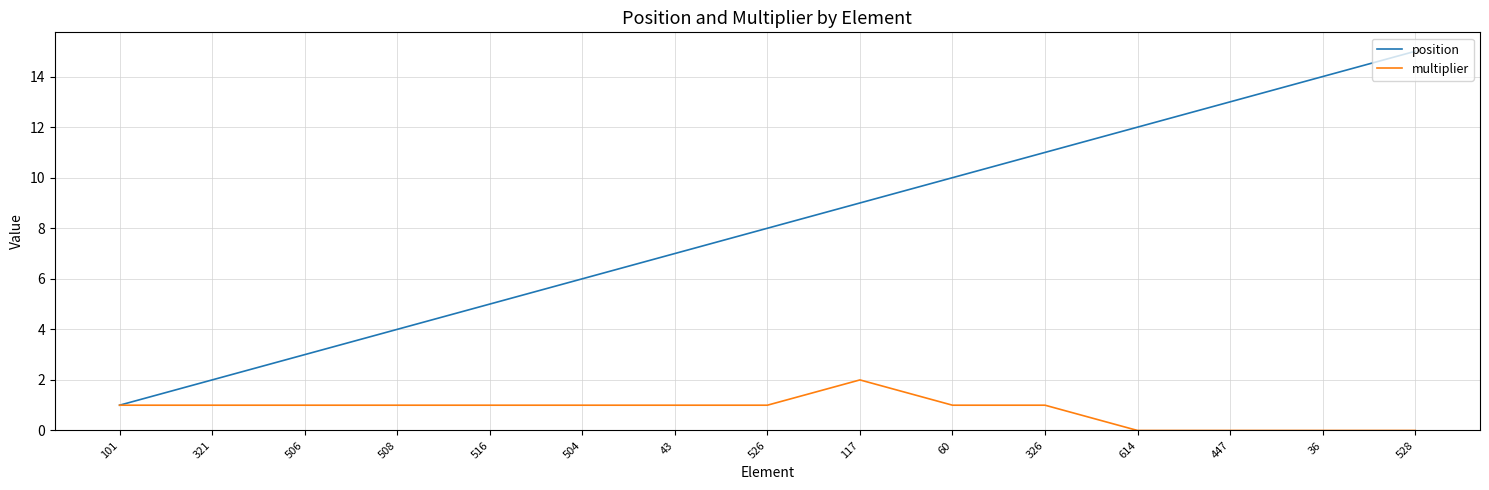

Count the number of categories in the chart.

15